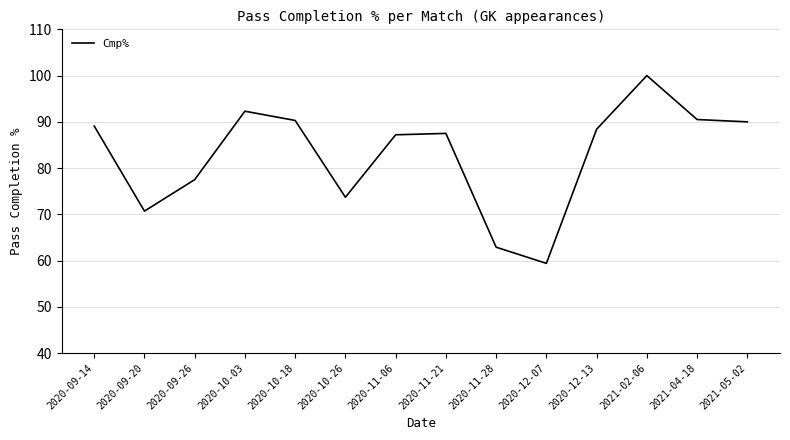

How many lines are shown in the chart?

1